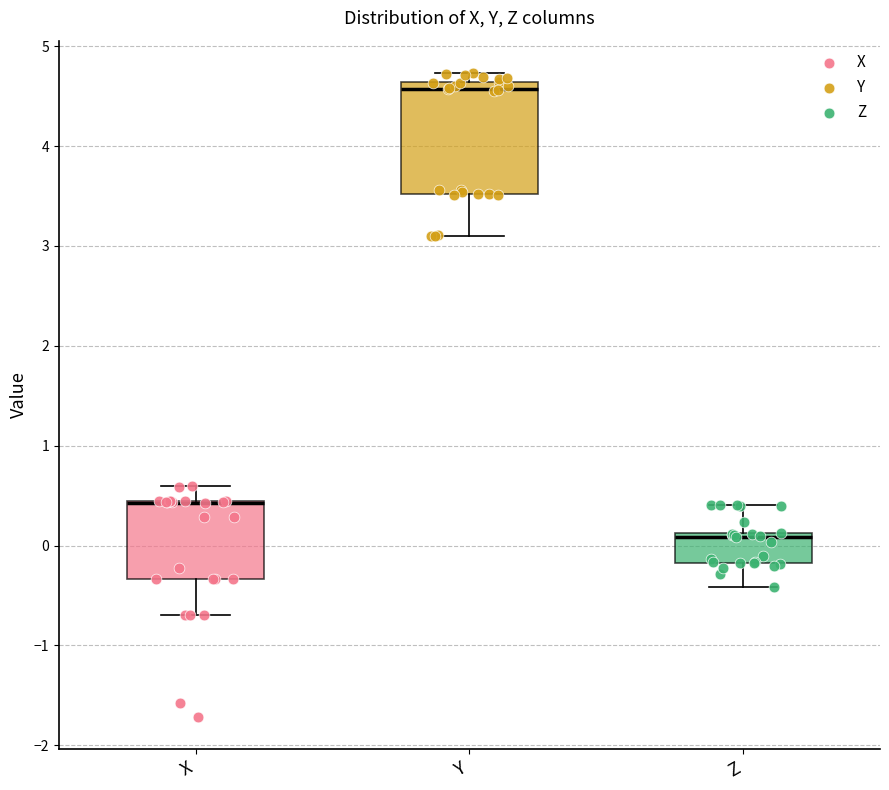

Reading left to right, transcribe this box plot: for each box, give where its median line is, the range the box spans, and where its two whiskers end, as read against the y-axis. The values are not printed on the chart, so give them approximately, as read against the axis.

X: median 0.4 (drawn on the box's upper edge), box -0.3 to 0.4, whiskers -0.7 to 0.6
Y: median 4.6 (just below the box's upper edge), box 3.5 to 4.6, whiskers 3.1 to 4.7
Z: median 0.1 (just below the box's upper edge), box -0.2 to 0.1, whiskers -0.4 to 0.4